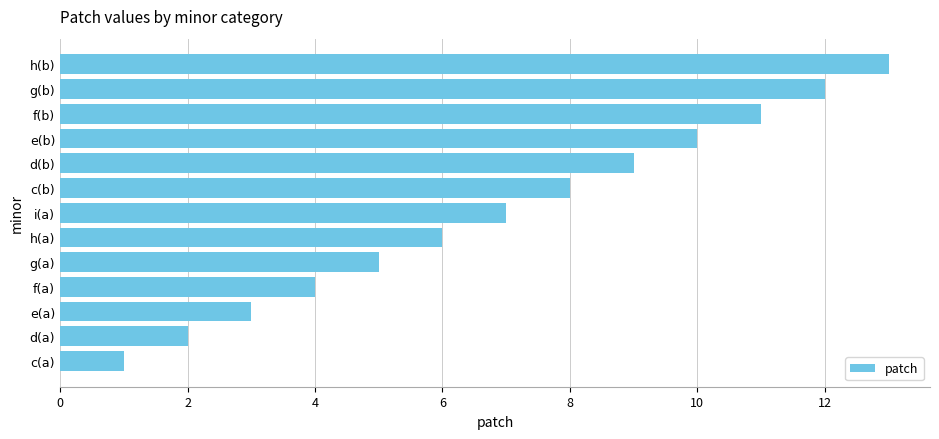

True or false: the data shows 5 at f(a).

False